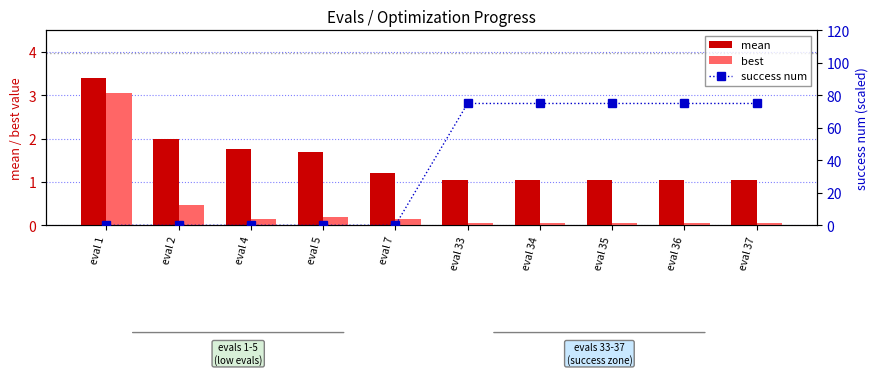

Which series has the largest total across all categories?

success num